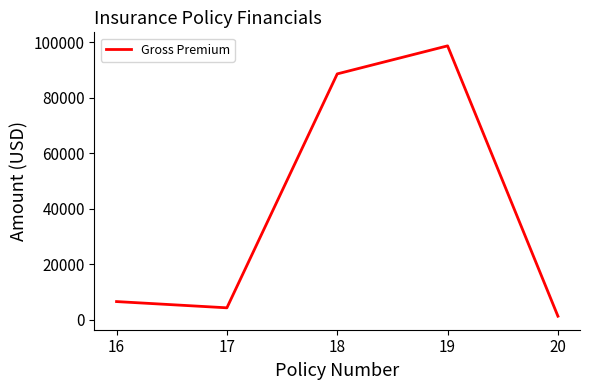

Reading left to right, extract all data points from this chart.

6516	4268	88550	98652	1245